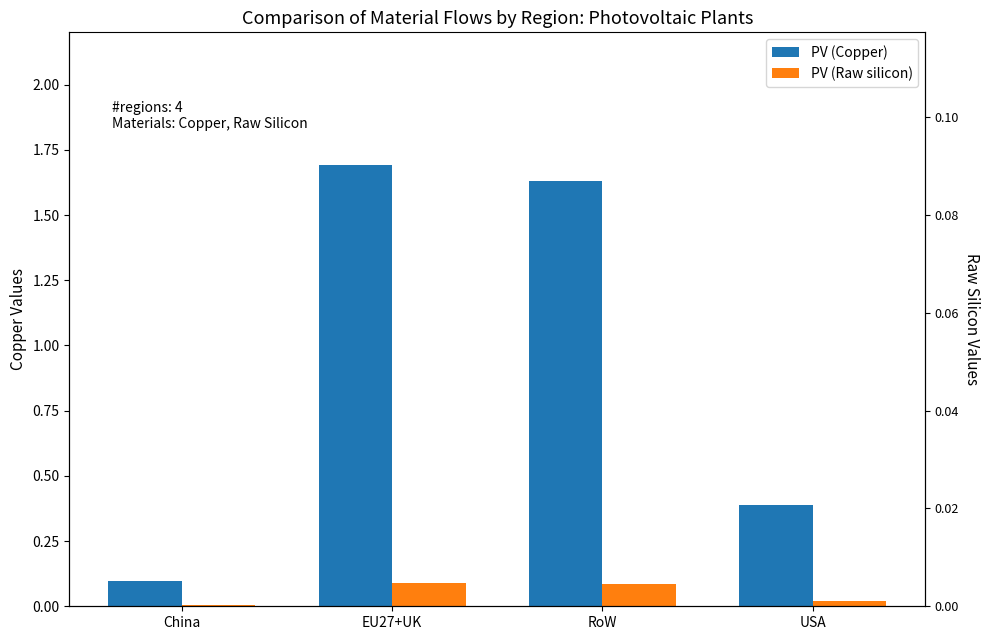

At which label is PV (Copper) closest to 0?

China